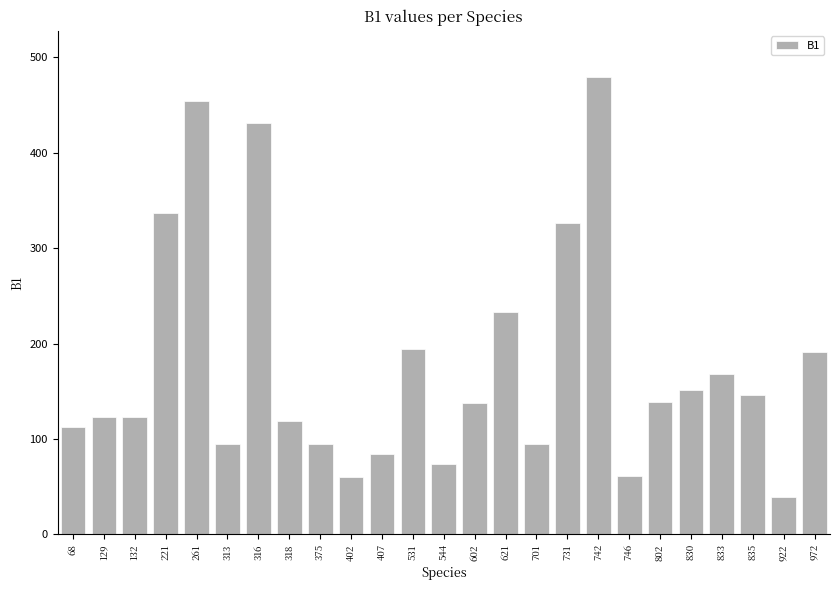

How many data points are above 137?

13